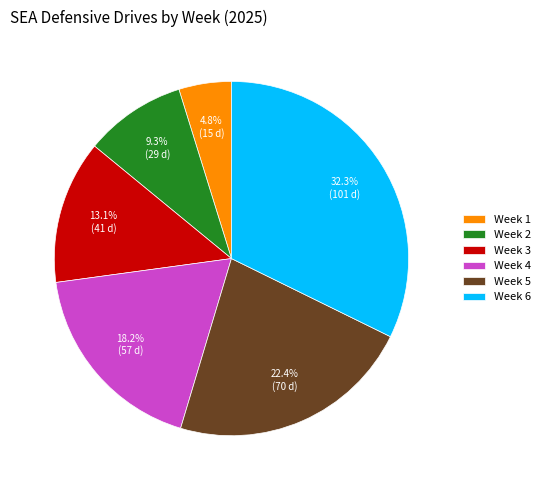

The Week 3 slice represents 13% of the pie. True or false?

True